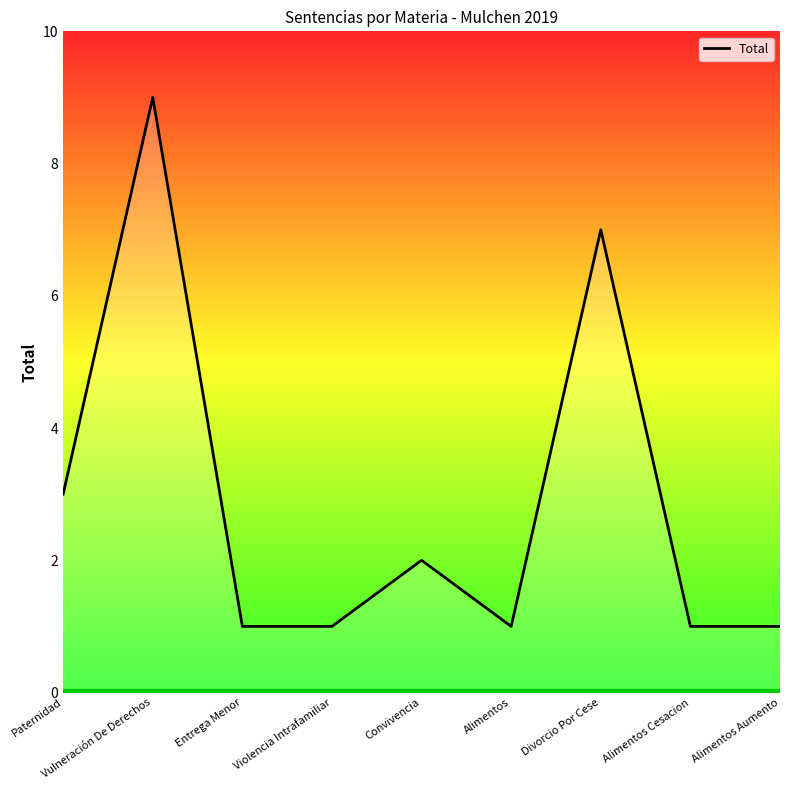

Approximately how many times larger is the value at Vulneración De Derechos compared to Entrega Menor?

9.0